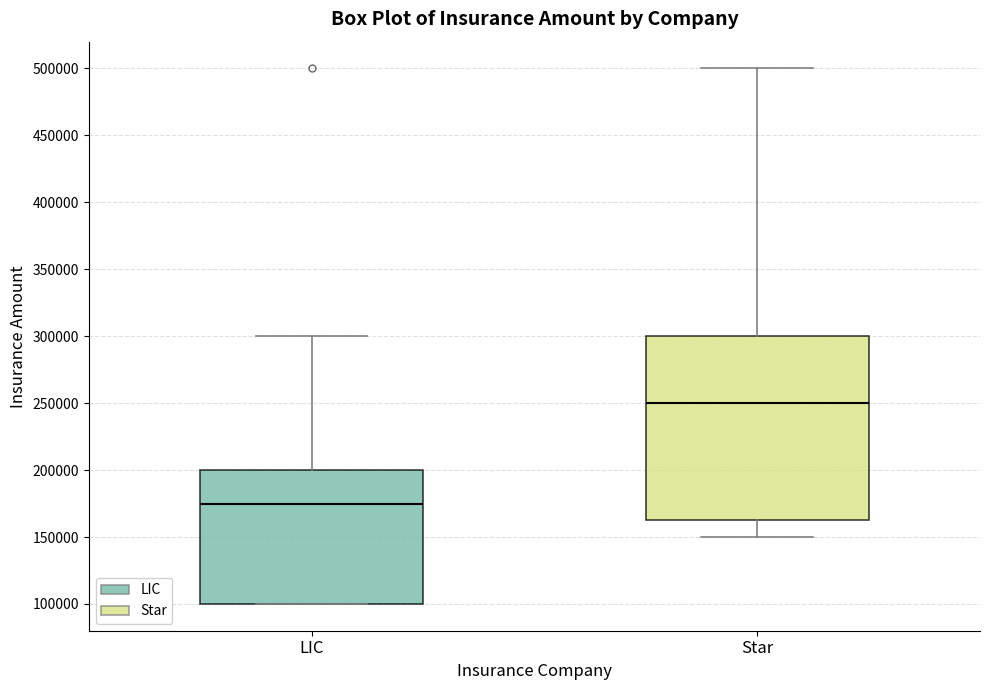

Which box's median line is the lowest?

LIC